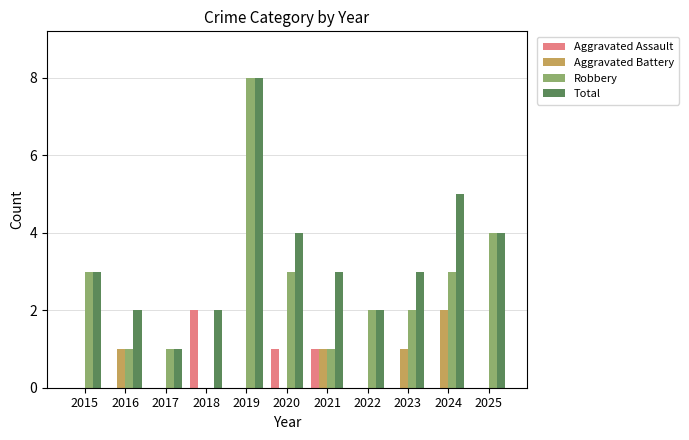

What is the sum of all Total values?

37